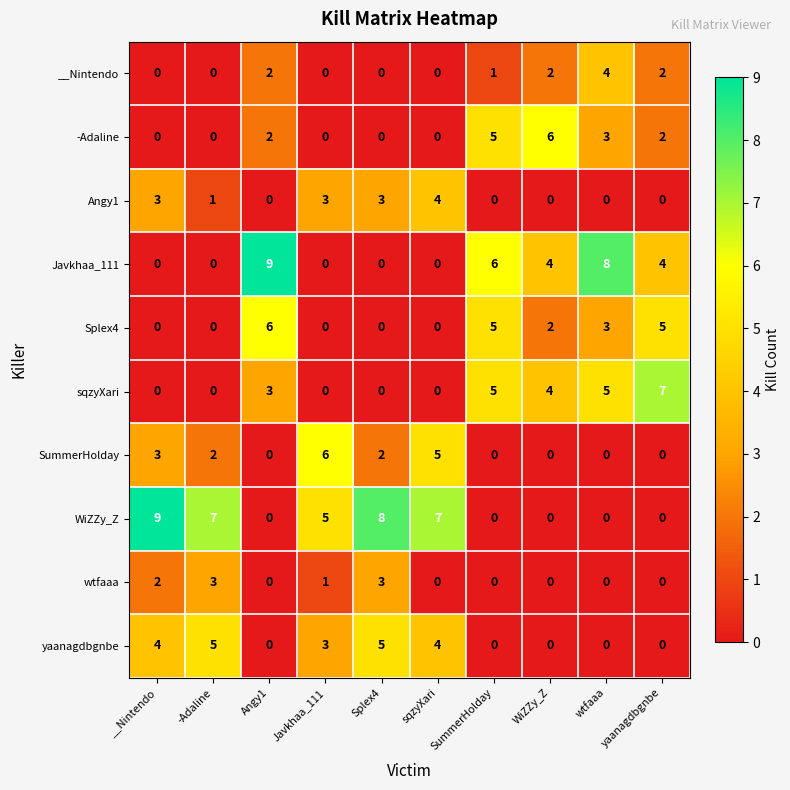

What is the difference between the maximum and minimum values in the SummerHolday series?

6